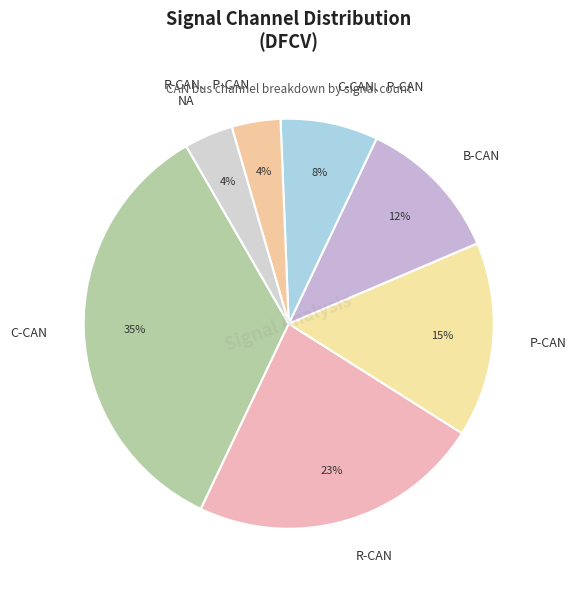

Which has a higher value, P-CAN or R-CAN?

R-CAN